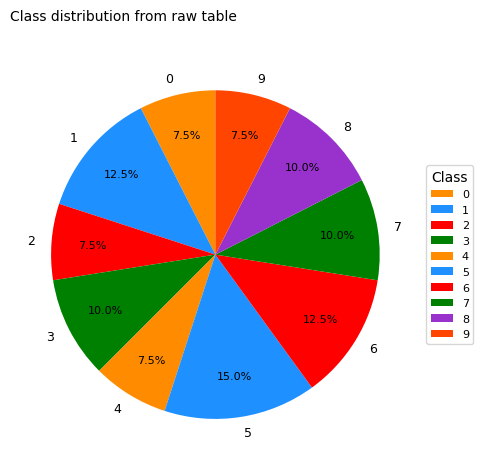

What percentage is NOT represented by 9?

92.5%